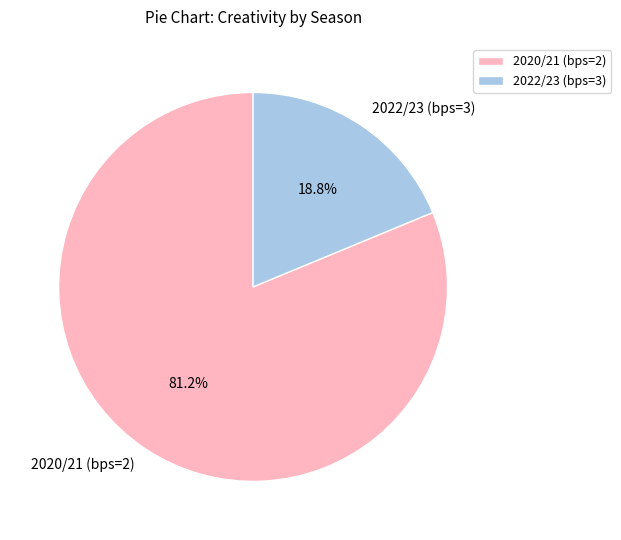

Is 2020/21 (bps=2) the majority of the pie?

Yes